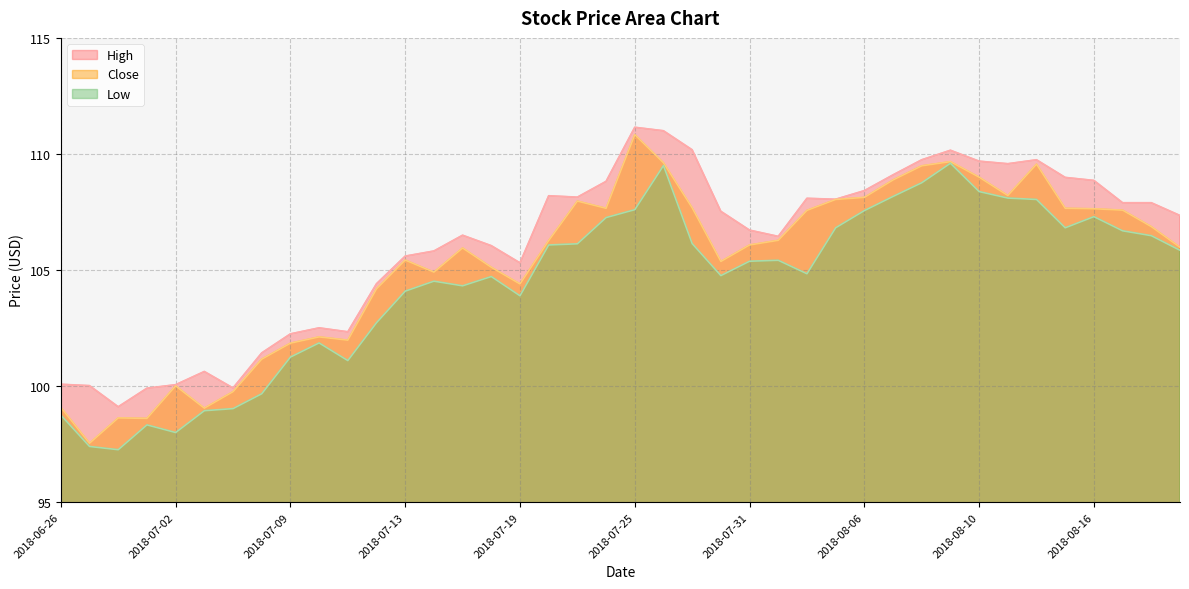

Which category has the lowest value in the Low series?

2018-06-28